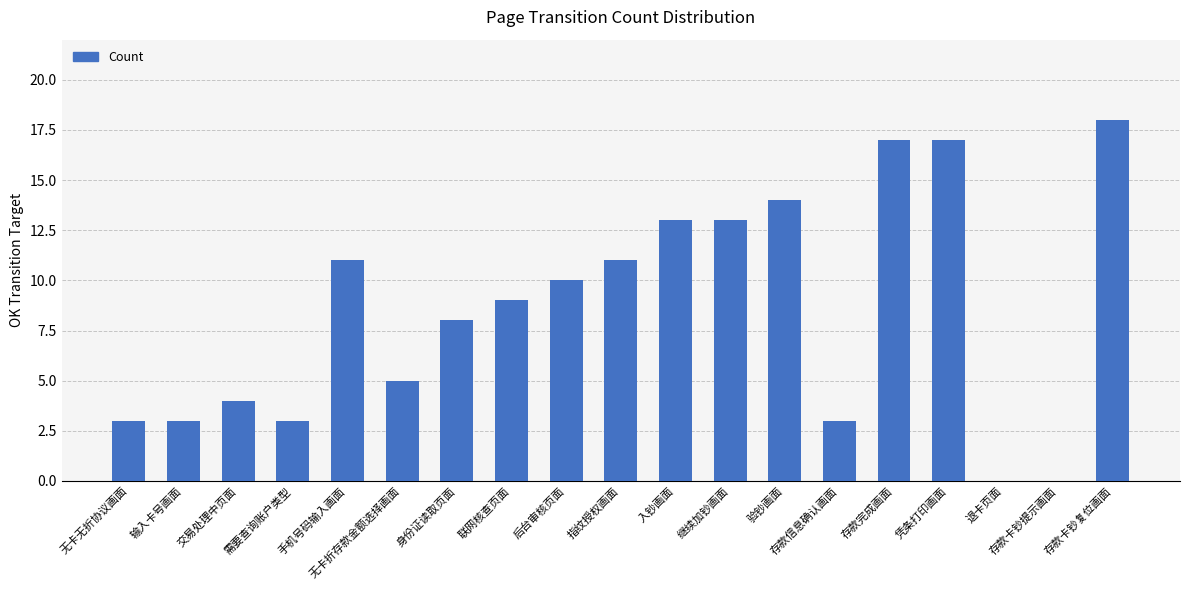

What is the ratio of the value at 无卡折存款金额选择画面 to the value at 后台审核页面?

0.5